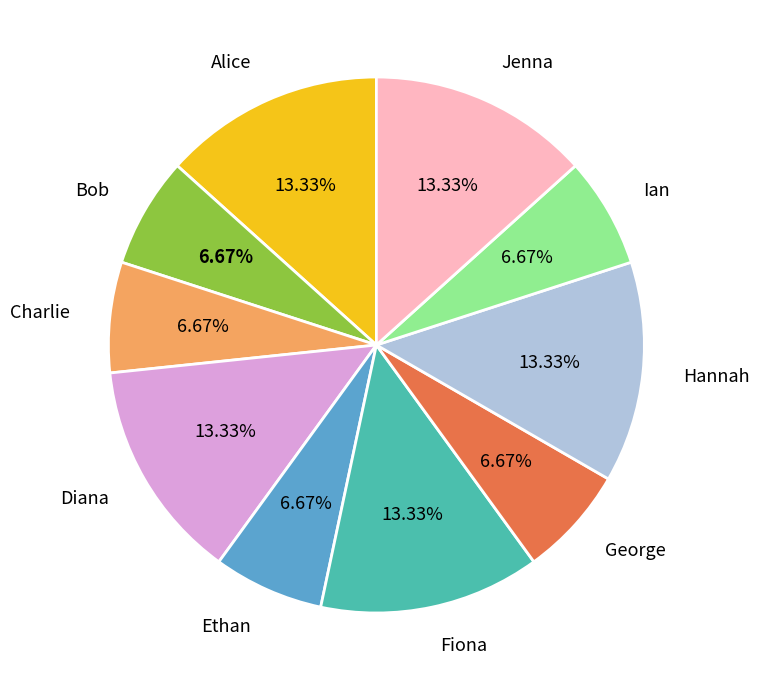

Approximately how many times larger is the value at Jenna compared to Diana?

1.0